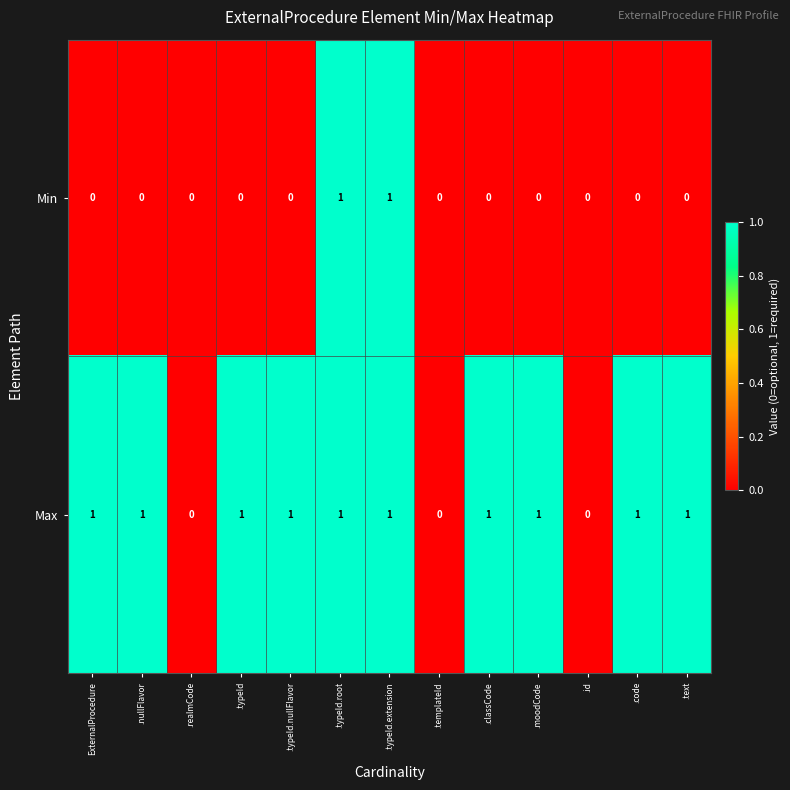

Is the value of Min at .typeId.nullFlavor greater than the value of Max at ExternalProcedure?

No